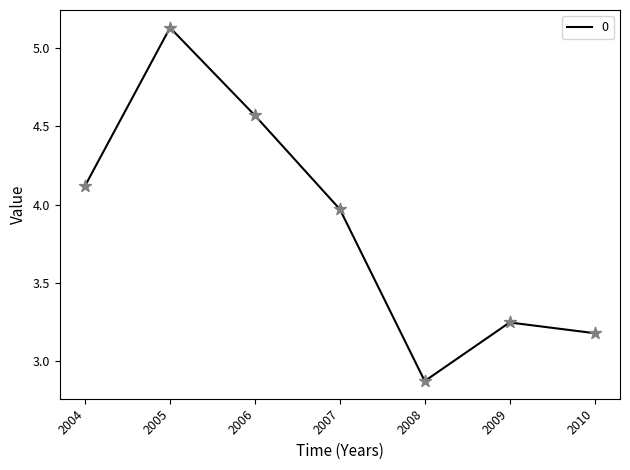

Approximately how many times larger is the value at 2008 compared to 2007?

0.7